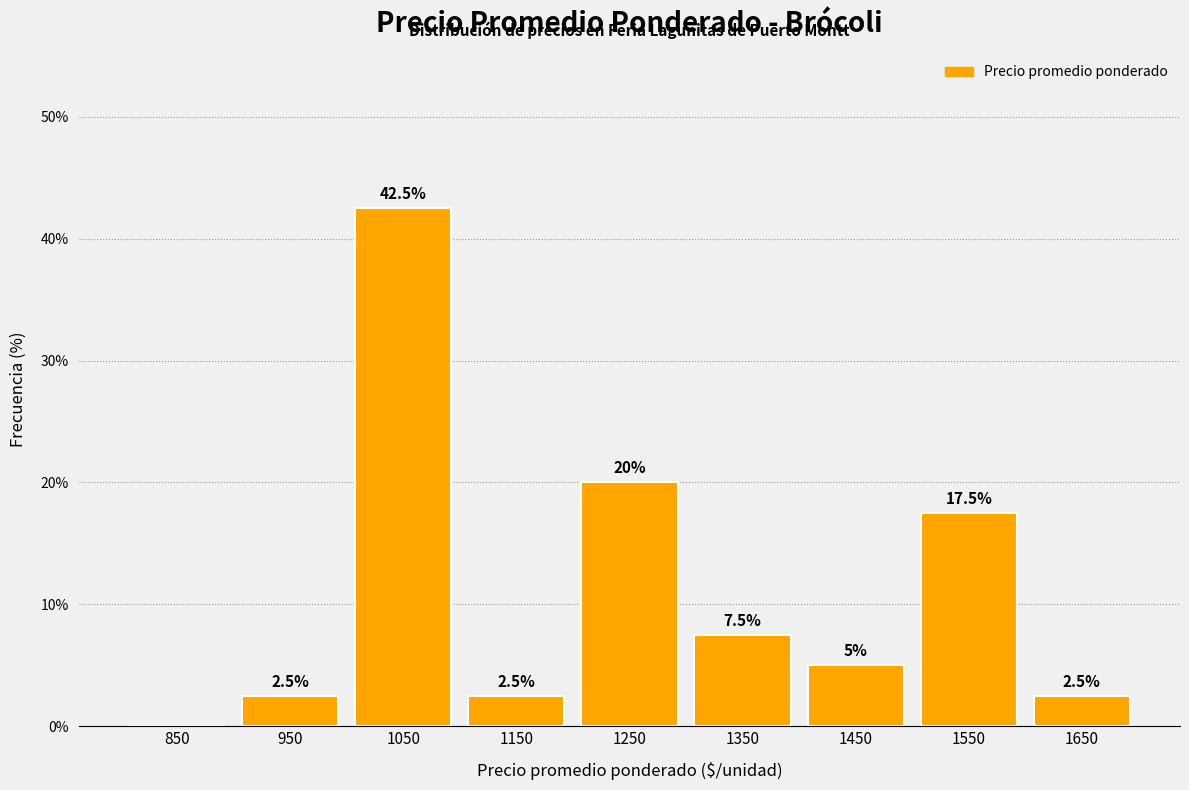

Over which range of the x-axis is the bar tallest?

1000 to 1100